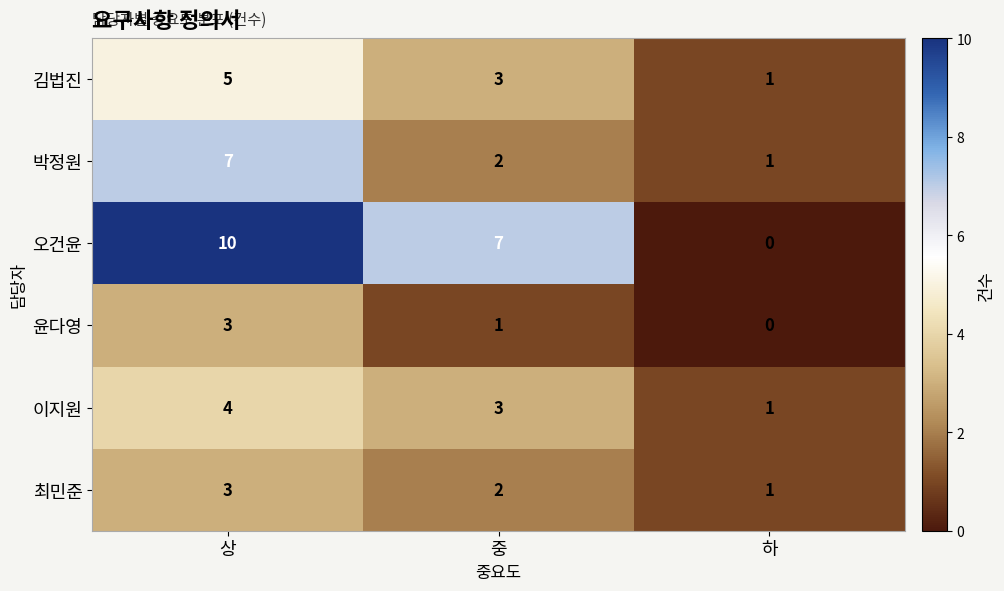

Reading left to right, transcribe all the data shown in this chart.

김법진: 5	3	1
박정원: 7	2	1
오건윤: 10	7	0
윤다영: 3	1	0
이지원: 4	3	1
최민준: 3	2	1